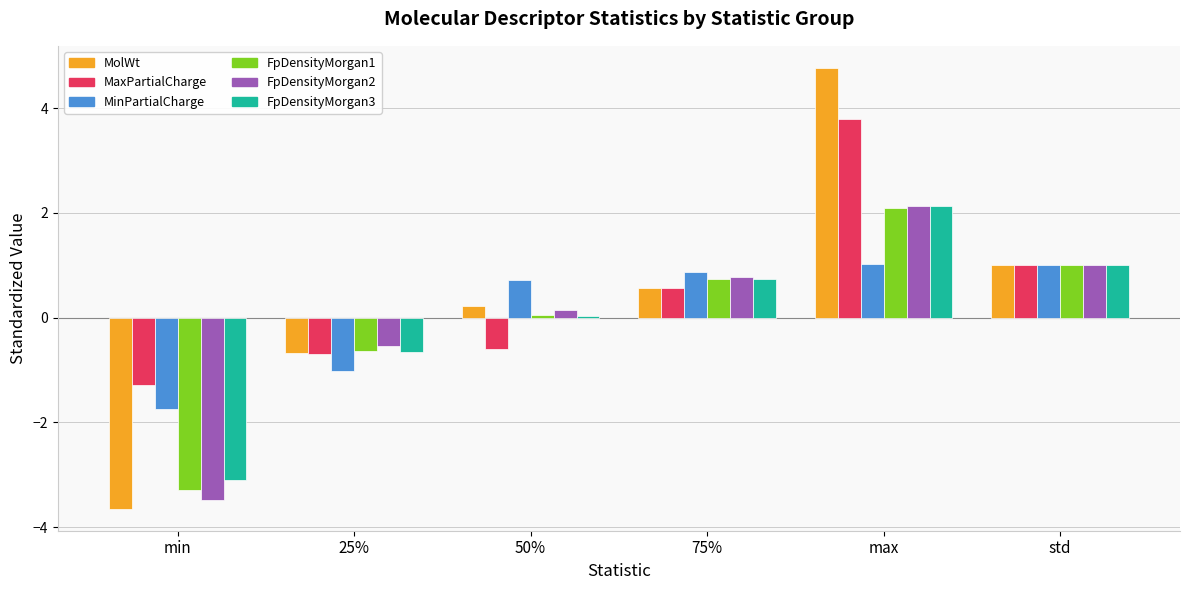

Does the chart contain any negative values?

Yes